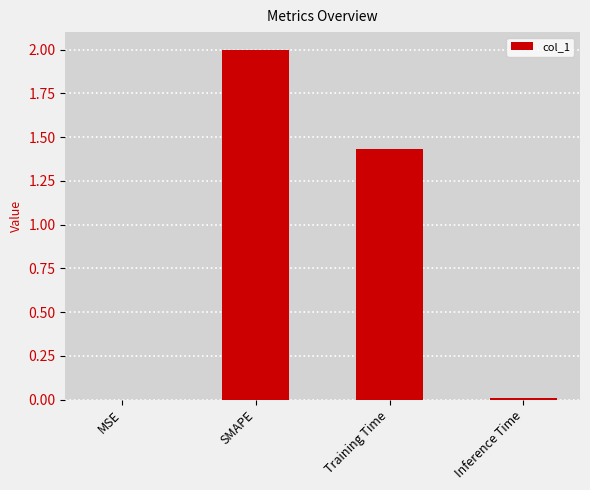

The value at SMAPE is 2.0. True or false?

True